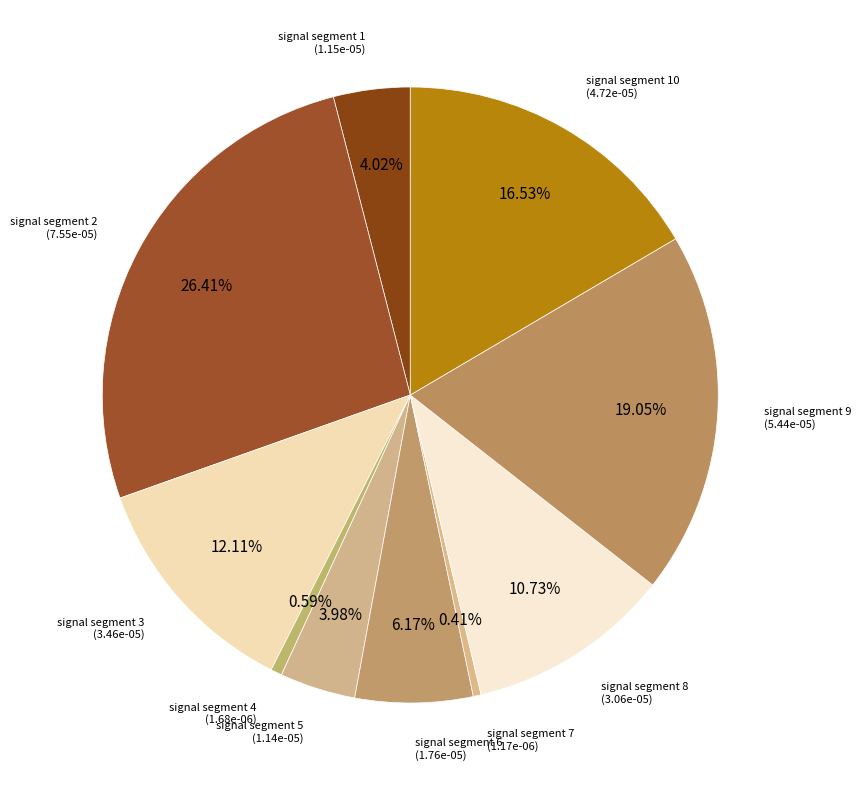

What portion of the pie excludes signal segment 5?

96.0%